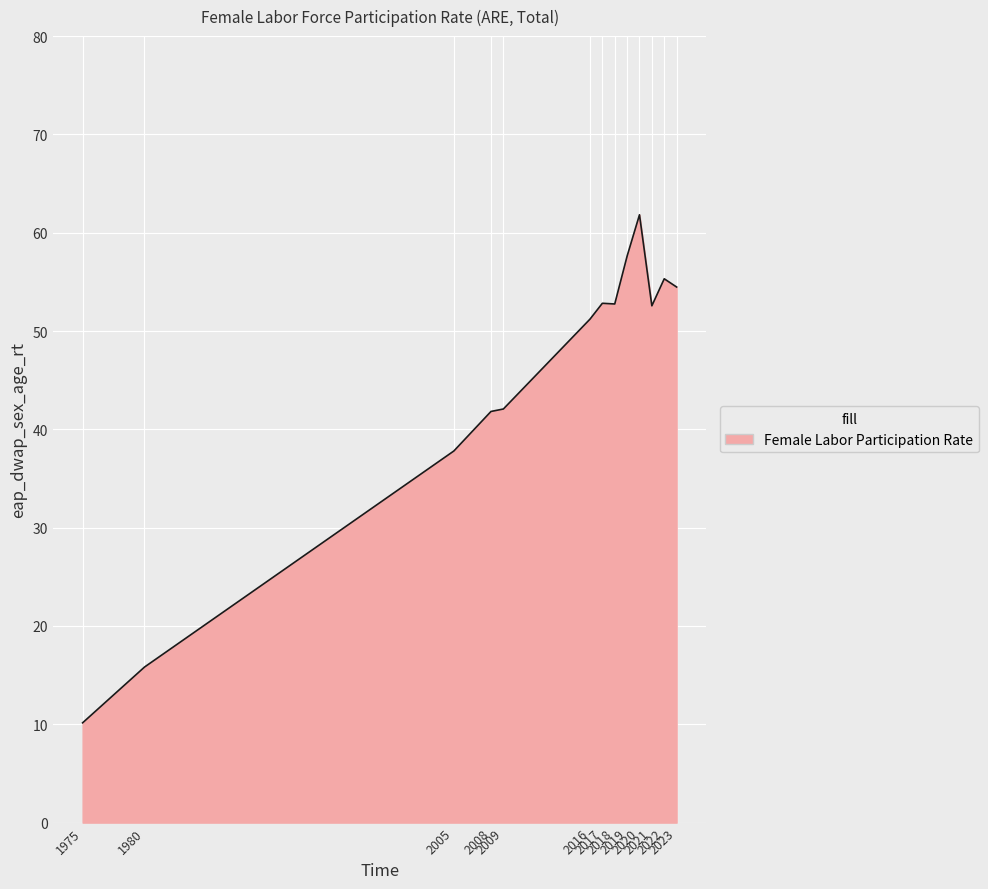

How many series are shown in this chart?

1